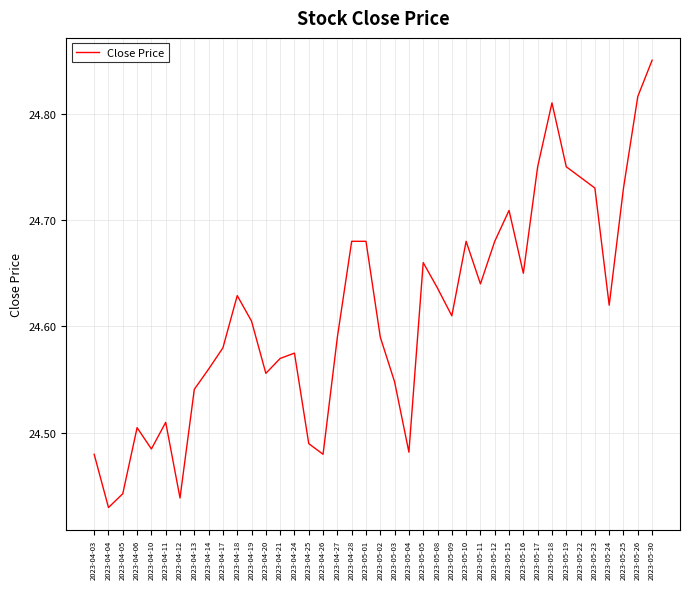

What is the ratio of the value at 2023-05-19 to the value at 2023-04-28?

1.0